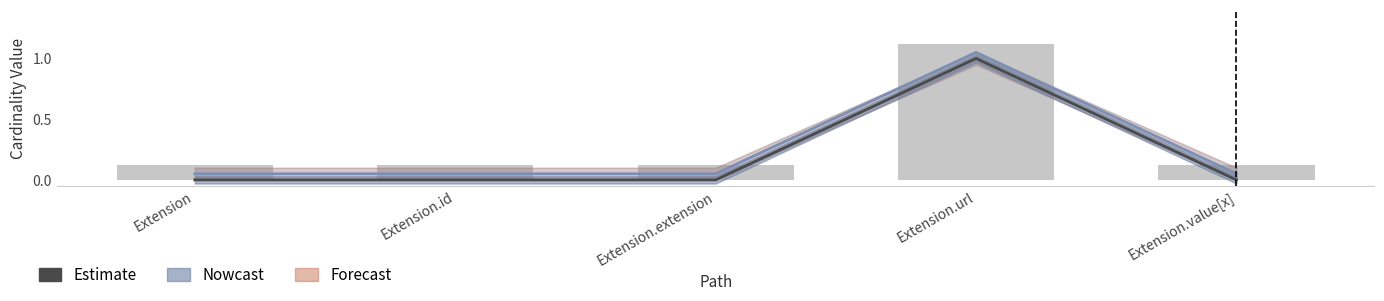

Which category has the highest value in the Base Min series?

Extension.url